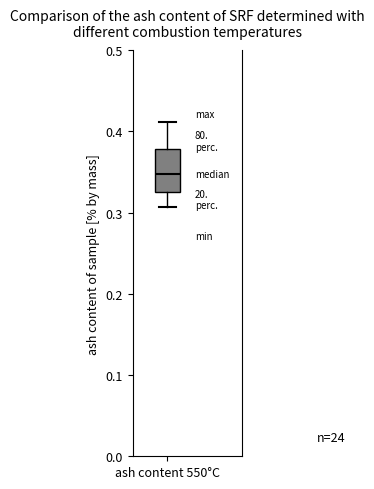

Where does the lower whisker of the box for ash content 550°C end on the y-axis? The values are not printed on the chart, so give them approximately, as read against the axis.

0.31